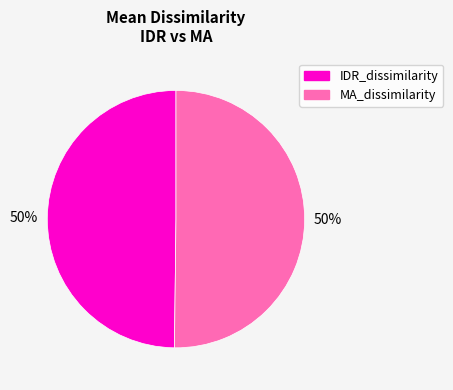

To the nearest percent, what is the average slice percentage?

50%